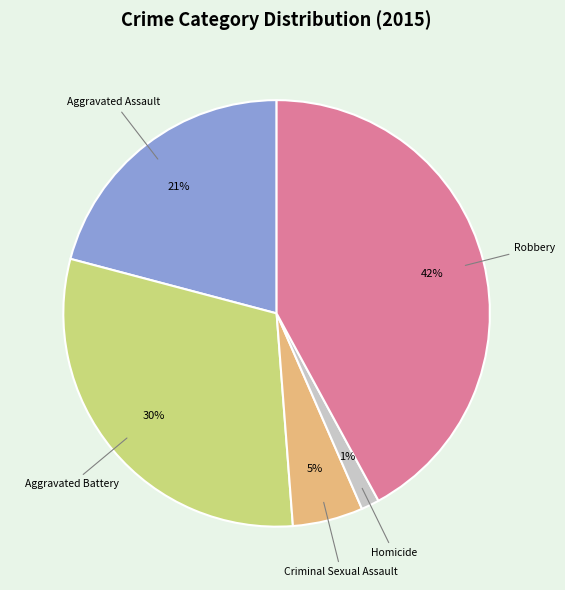

To the nearest percent, what is the difference between the largest and smallest slice percentages?

41%